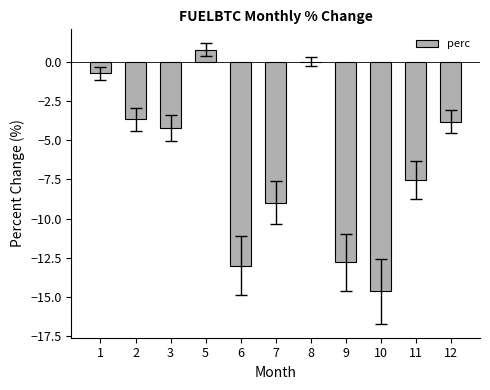

Between 6 and 5, which is larger?

5